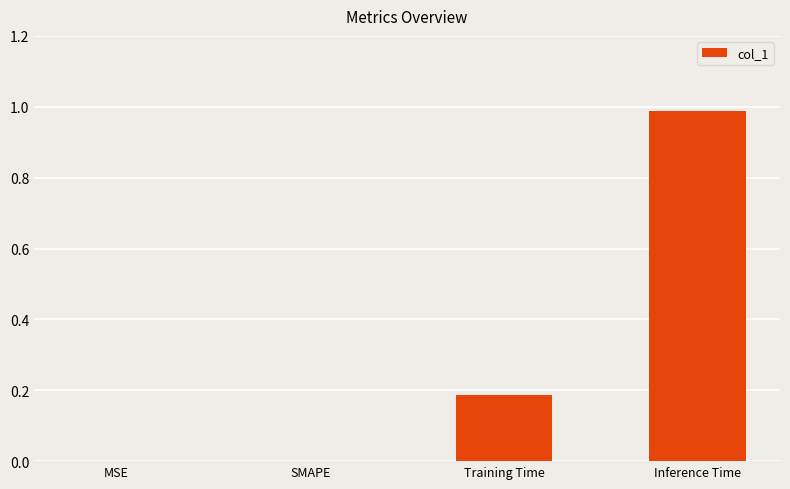

What is the difference between the values at Training Time and Inference Time?

0.8